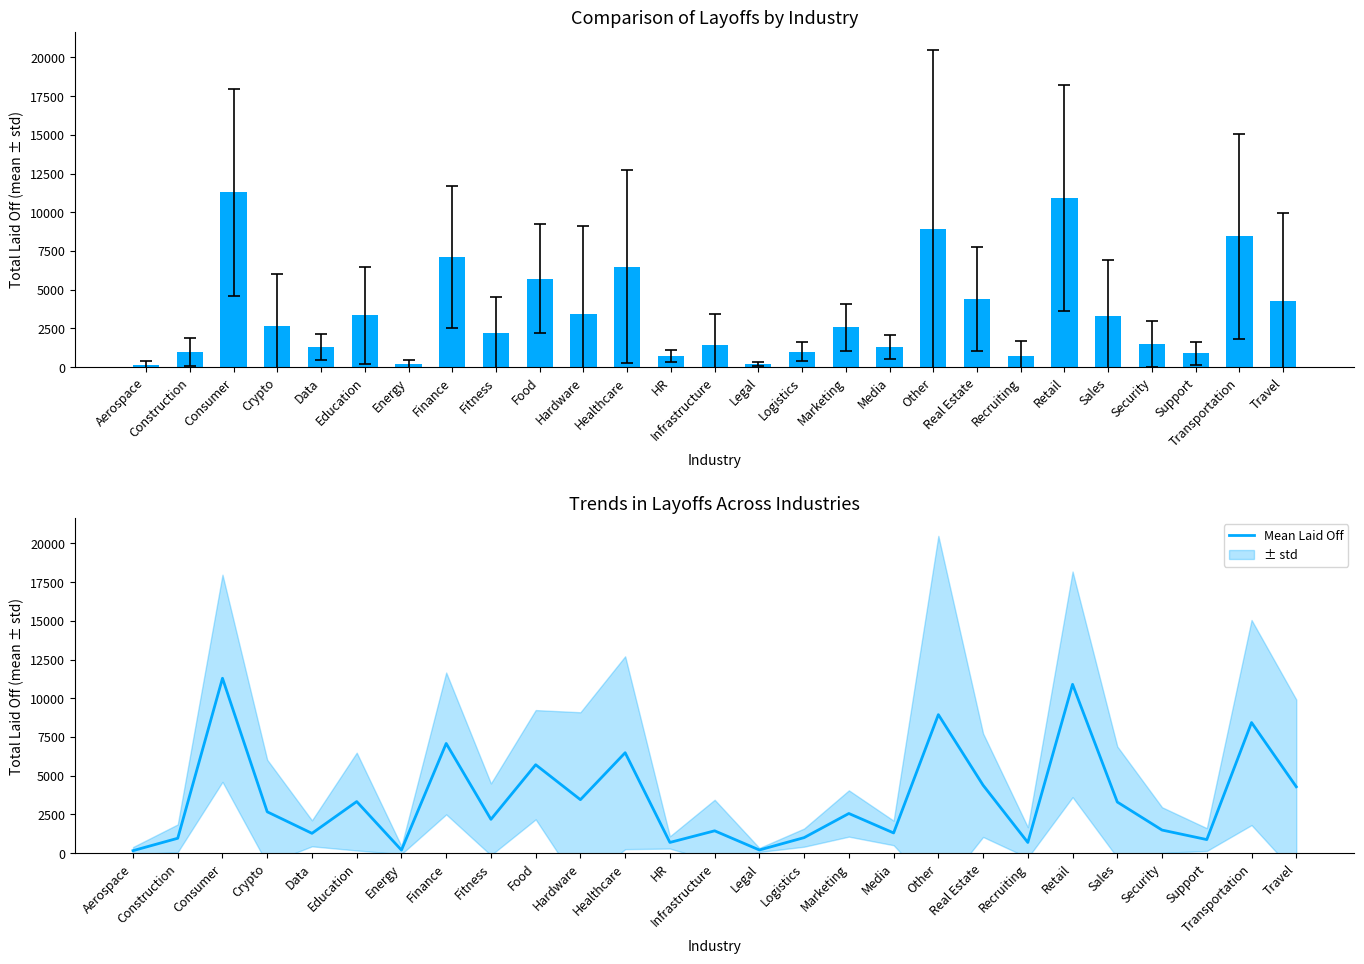

The value at Crypto is 4807.3. True or false?

False